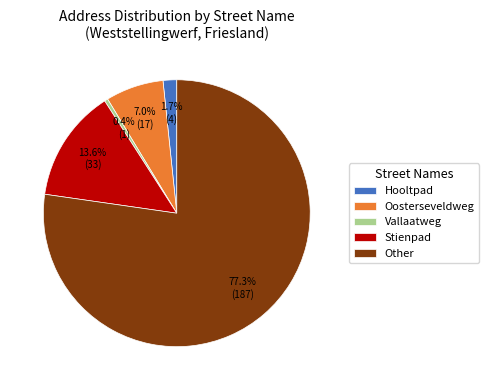

What percentage is the Stienpad slice, to the nearest percent?

14%